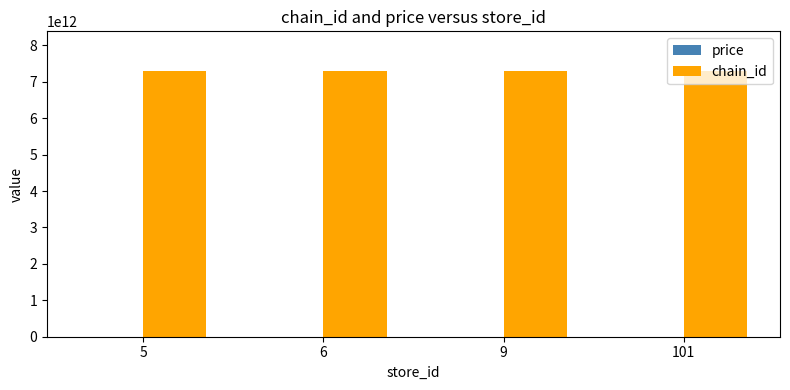

Which series has the largest total across all categories?

chain_id